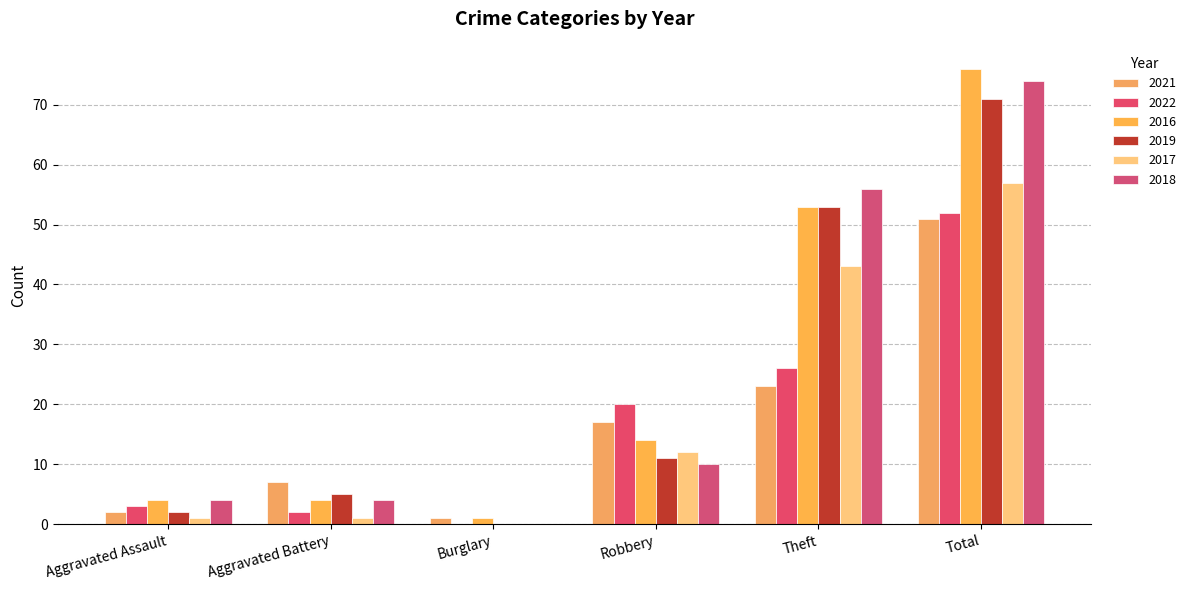

Reading left to right, list all the values displayed in this chart.

2021: Aggravated Assault=2	Aggravated Battery=7	Burglary=1	Robbery=17	Theft=23	Total=51
2022: Aggravated Assault=3	Aggravated Battery=2	Burglary=0	Robbery=20	Theft=26	Total=52
2016: Aggravated Assault=4	Aggravated Battery=4	Burglary=1	Robbery=14	Theft=53	Total=76
2019: Aggravated Assault=2	Aggravated Battery=5	Burglary=0	Robbery=11	Theft=53	Total=71
2017: Aggravated Assault=1	Aggravated Battery=1	Burglary=0	Robbery=12	Theft=43	Total=57
2018: Aggravated Assault=4	Aggravated Battery=4	Burglary=0	Robbery=10	Theft=56	Total=74